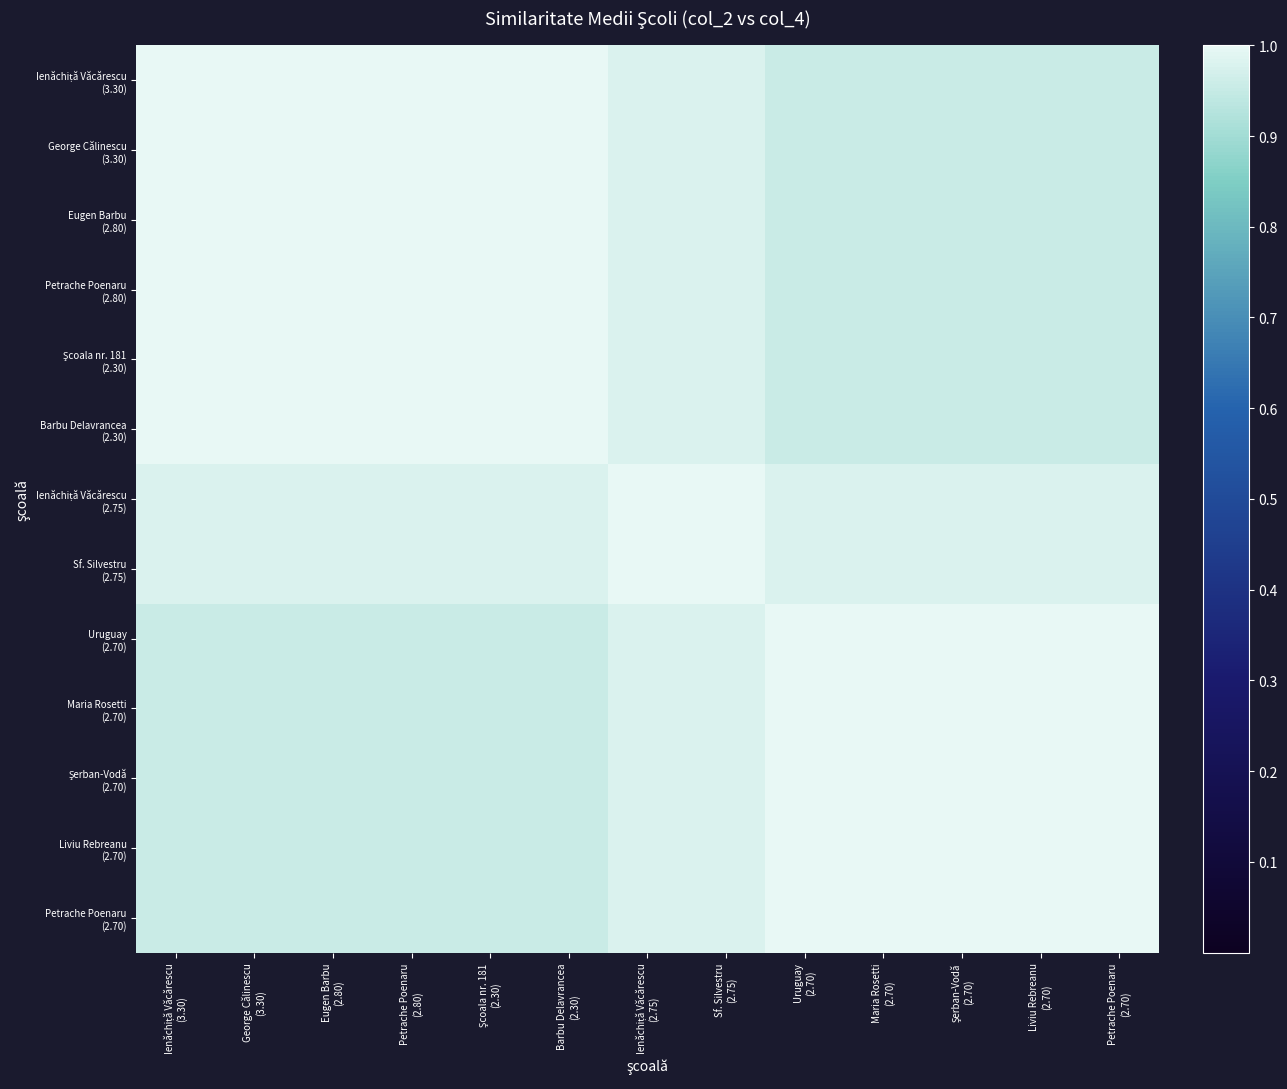

Which has a higher value, Maria Rosetti
(2.70) or Petrache Poenaru
(2.80)?

Petrache Poenaru
(2.80)